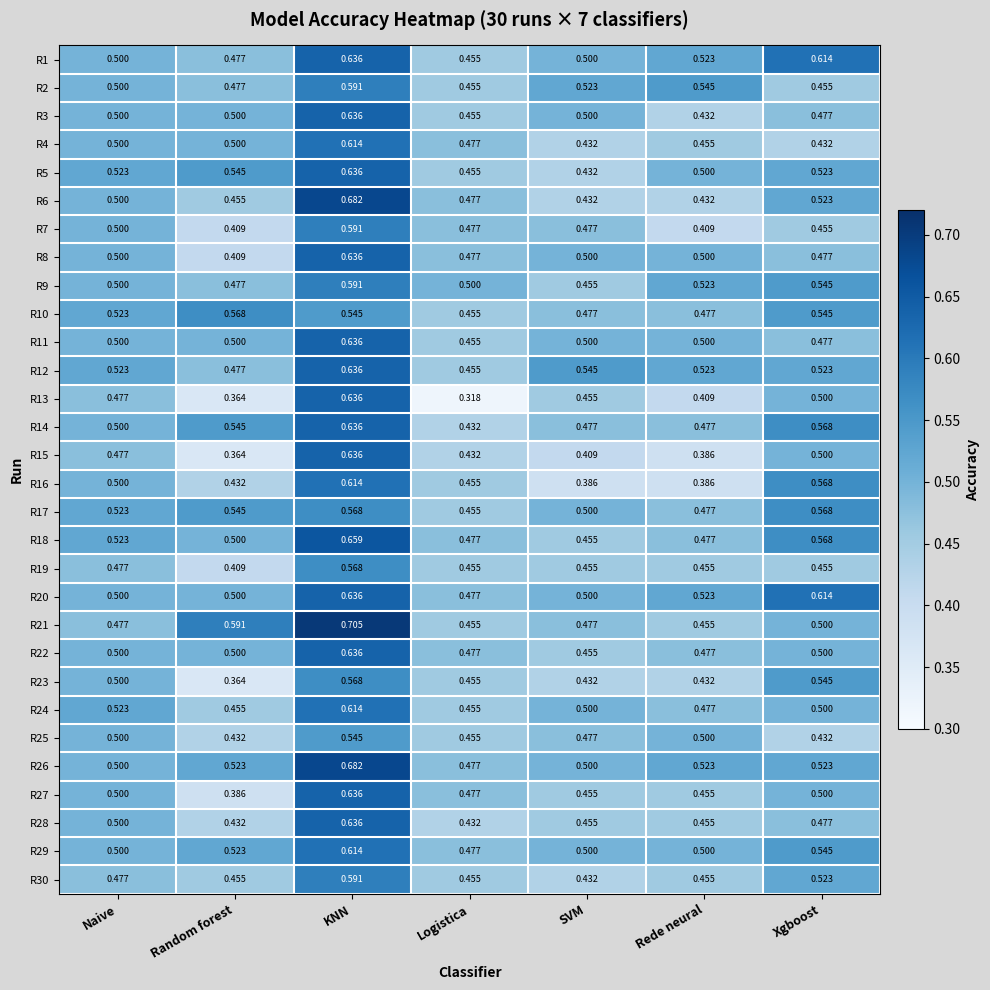

At which category is the sum across all series the highest?

KNN